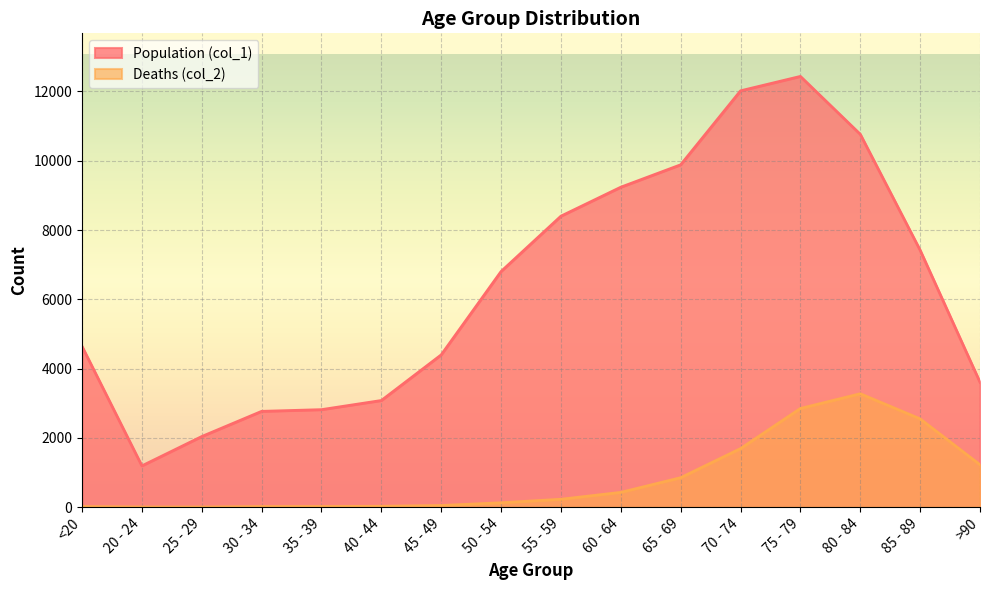

How many interior local peaks does the Deaths (col_2) series have?

1